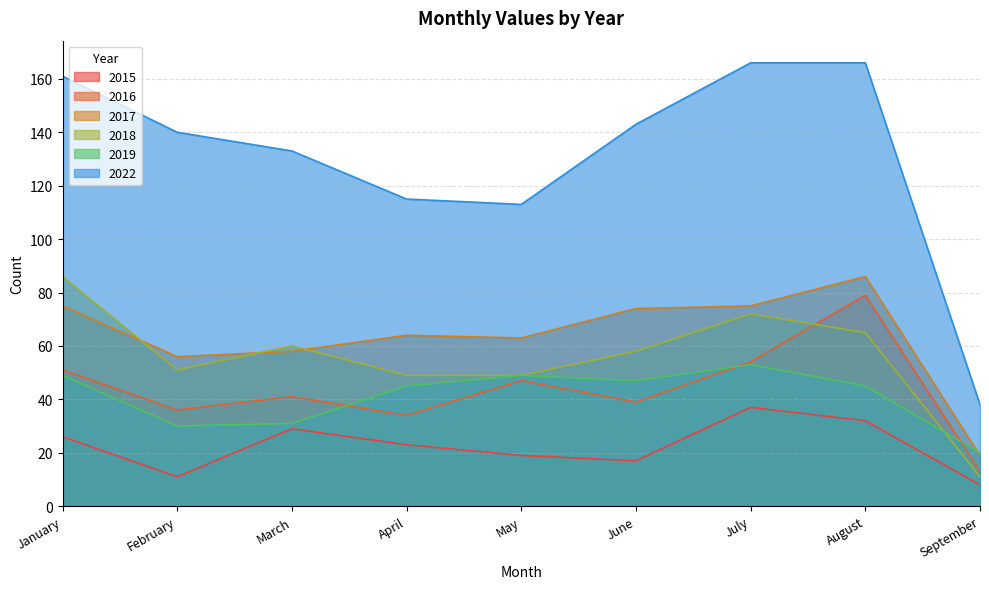

True or false: 2015 has more than 1 points higher than both neighbors.

True